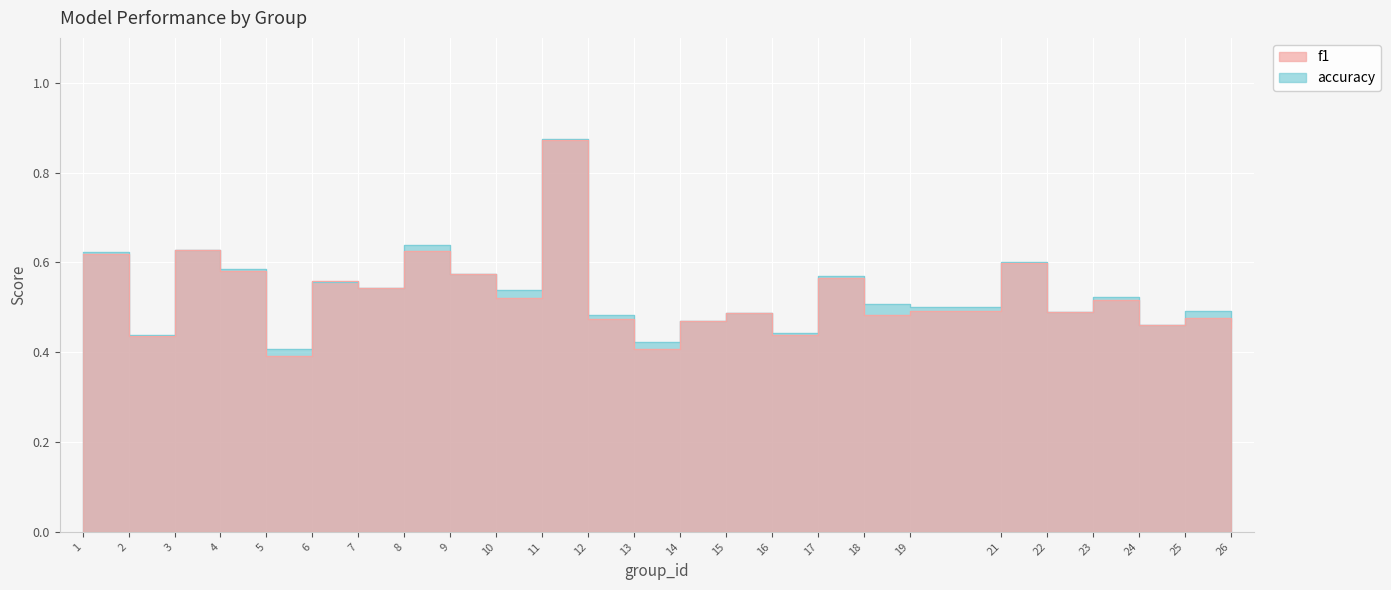

The value of accuracy at 17 is 1.0. True or false?

False